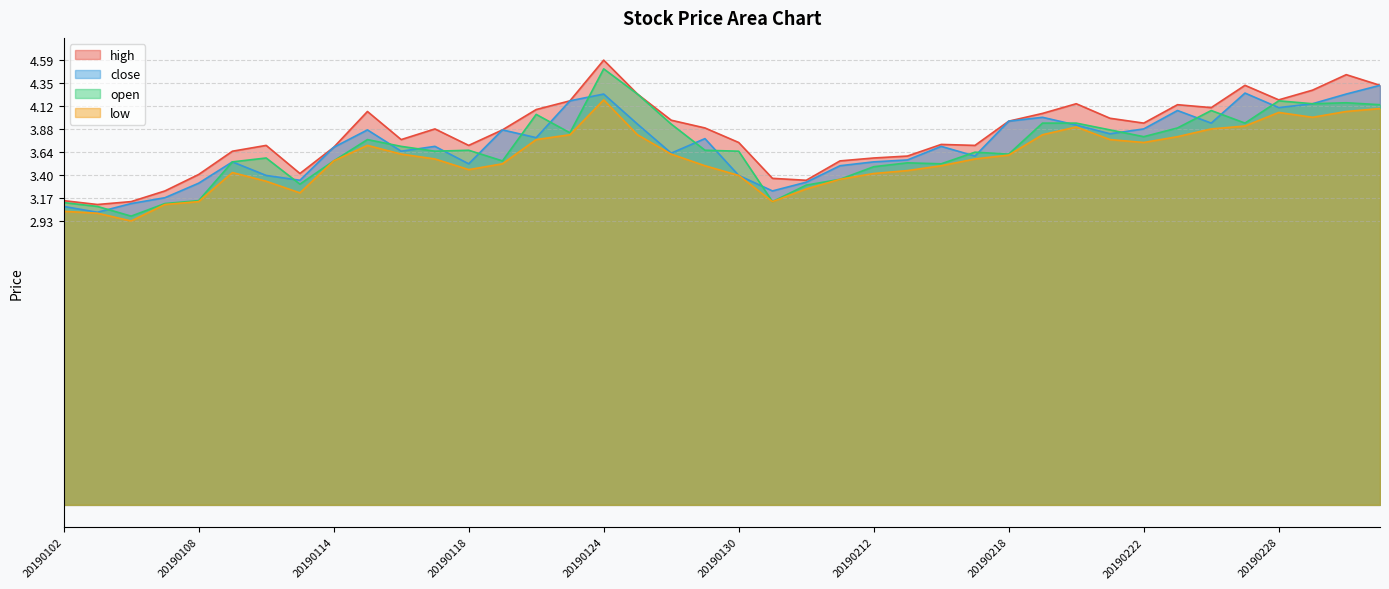

What is the approximate value of high at 20190218?

4.0